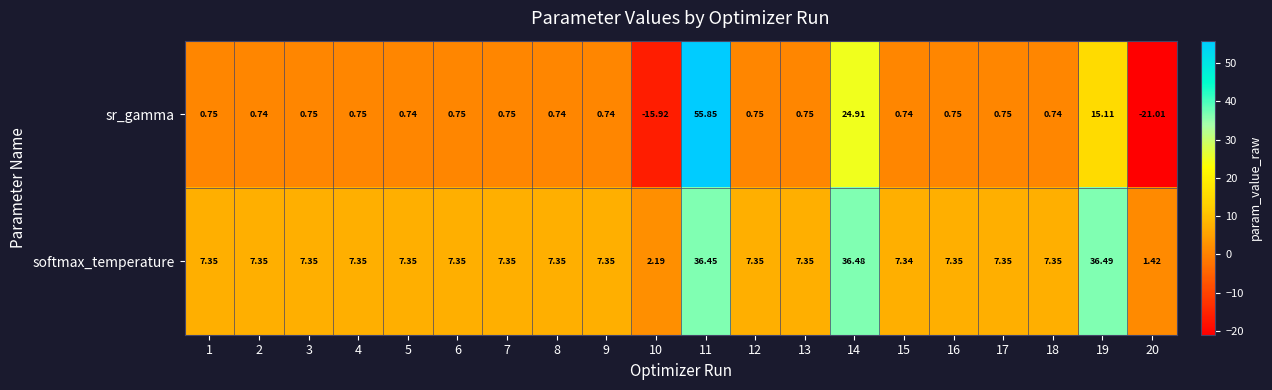

Is the value of sr_gamma at 19 greater than the value of softmax_temperature at 13?

Yes